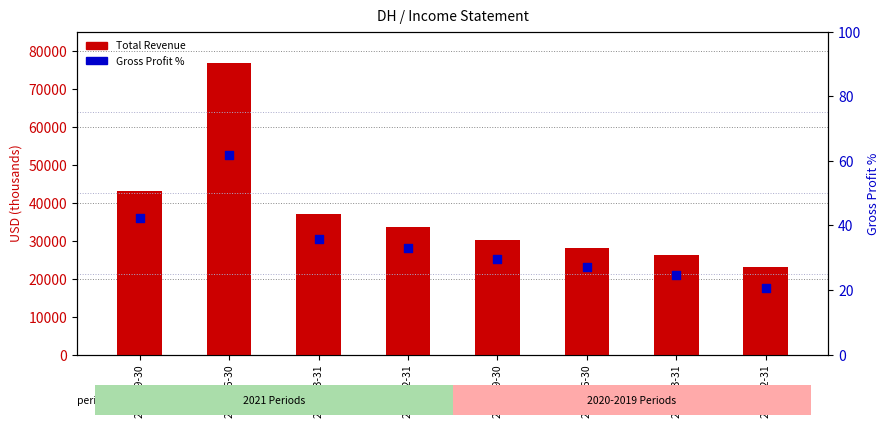

Which series contains the lowest Y value?

Gross Profit %